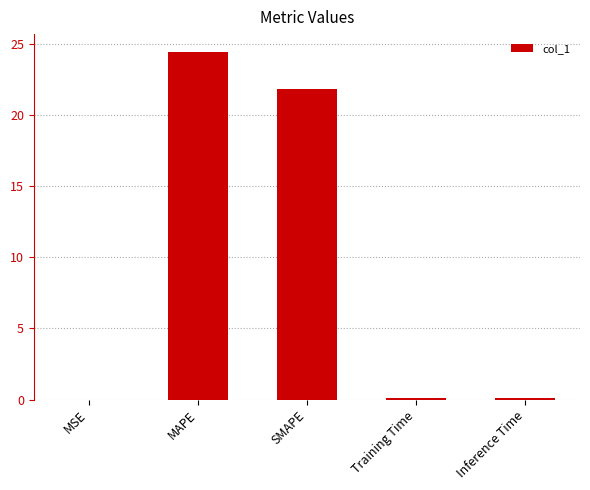

Which category has the highest value across all series?

MAPE